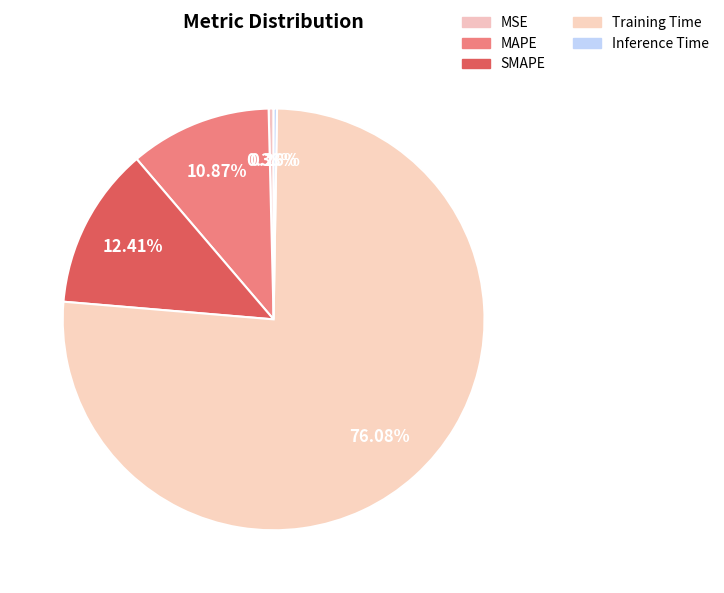

To the nearest percent, what is the combined percentage of Inference Time and SMAPE?

13%